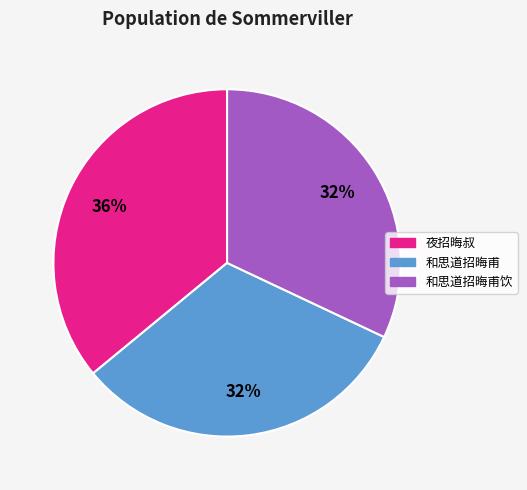

To the nearest percent, what is the average slice percentage?

33%